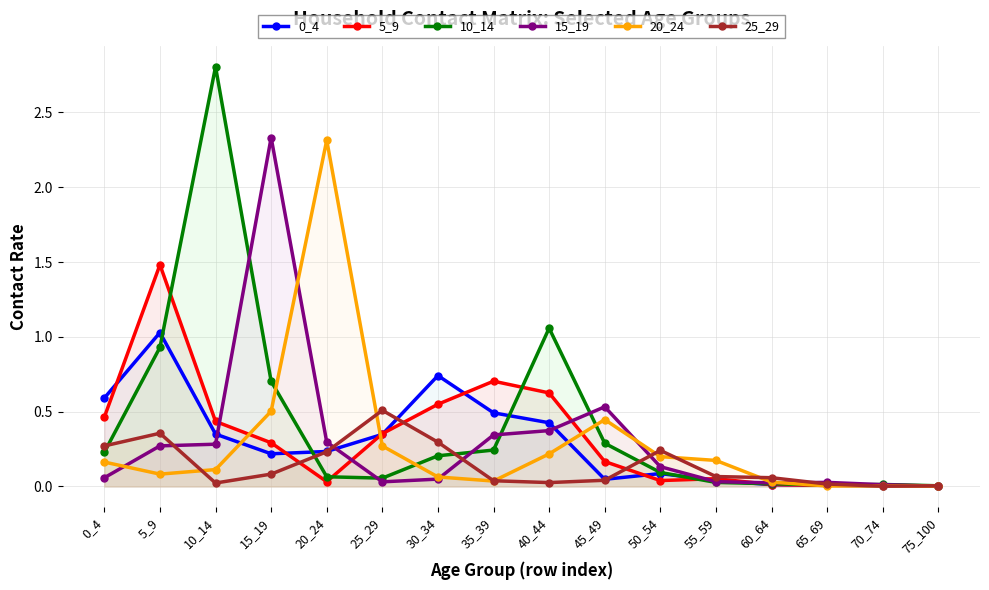

What is the total value across all series at 40_44?

2.7